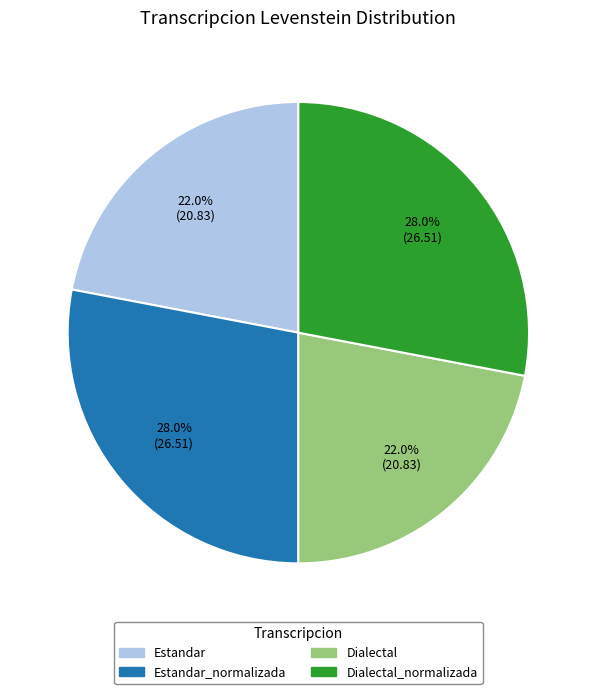

Is there a majority slice in this chart?

No